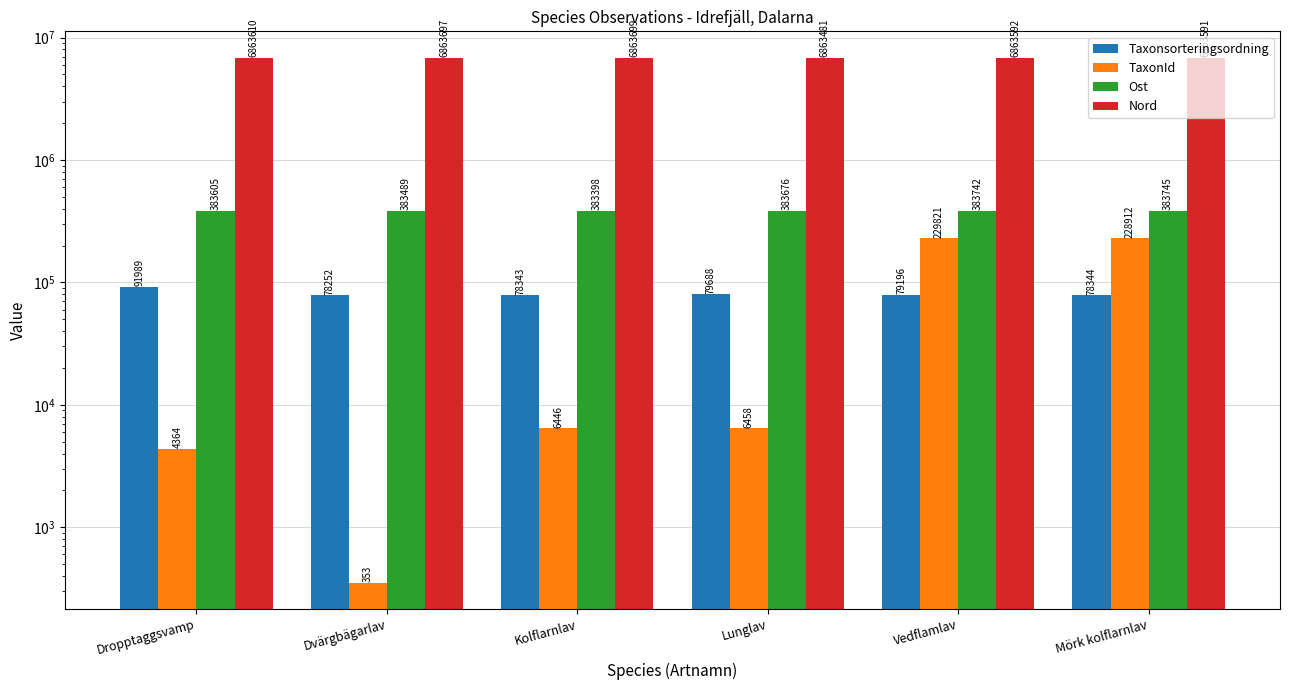

Rank the series by their maximum value, from highest to lowest.

Nord, Ost, TaxonId, Taxonsorteringsordning